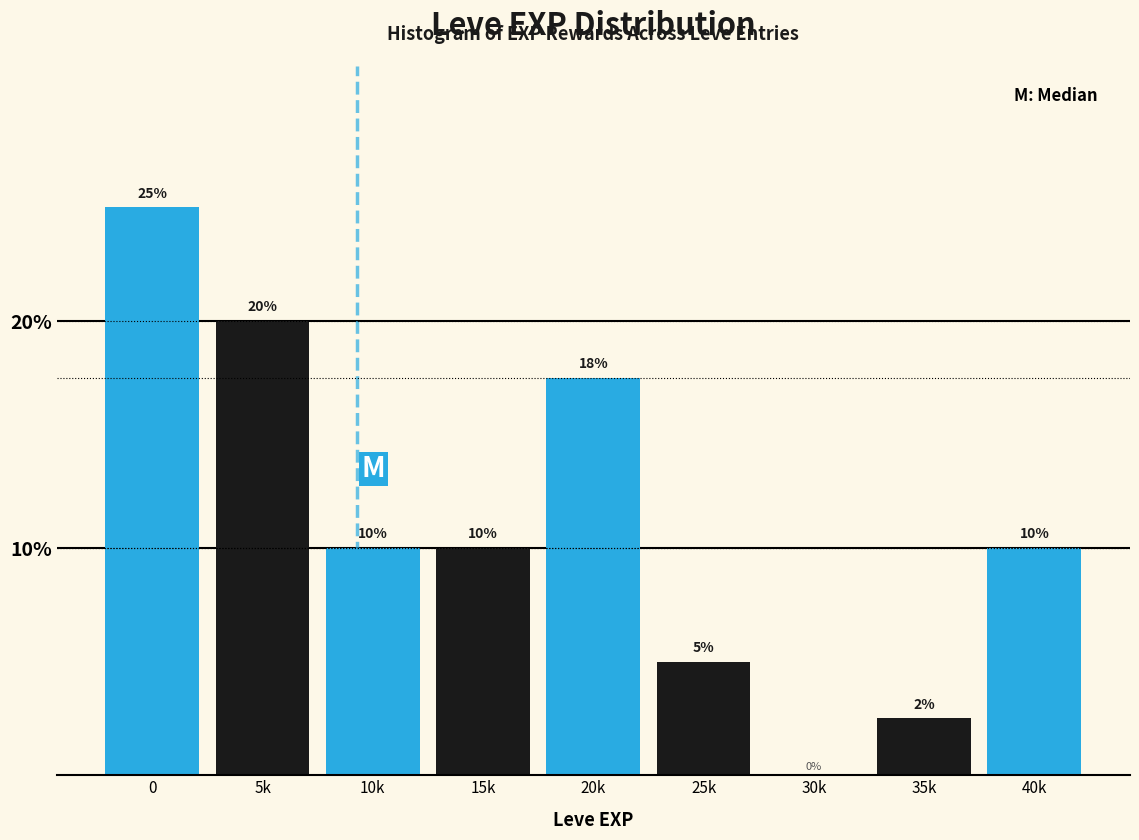

Read the value at 0.

25.0